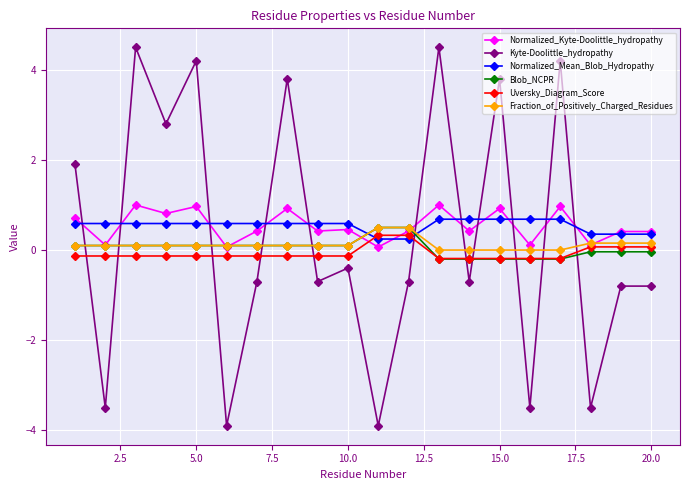

What is the value of the Normalized_Mean_Blob_Hydropathy point at the 16th from the left?

0.7